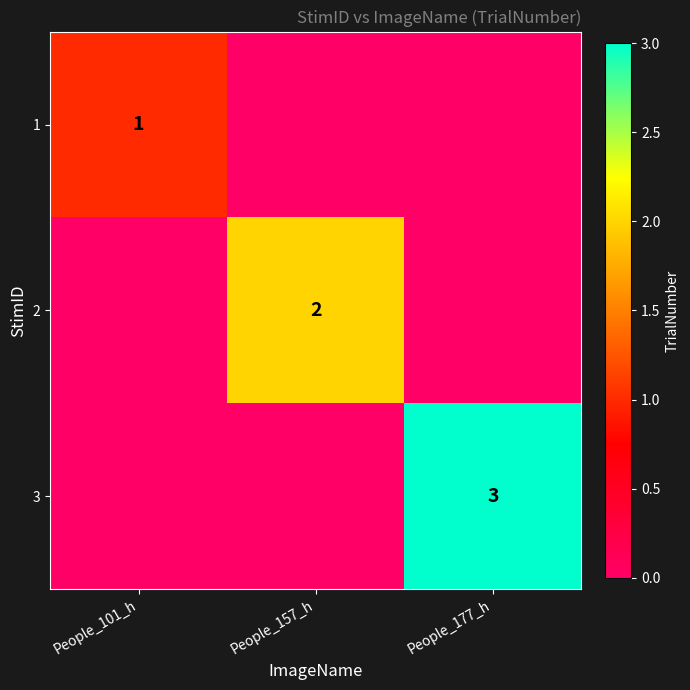

Which label corresponds to the smallest value in the chart?

People_157_h